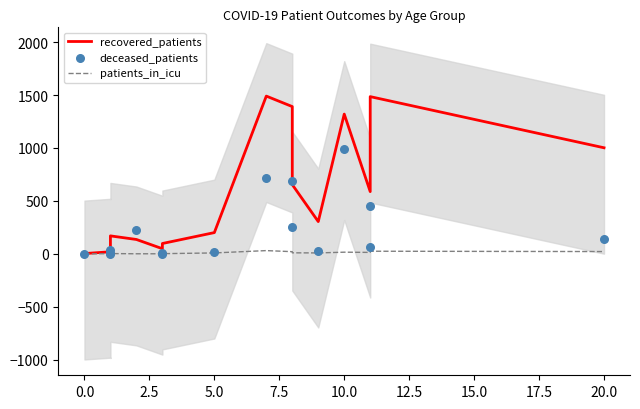

Which series reaches the maximum Y coordinate?

recovered_patients